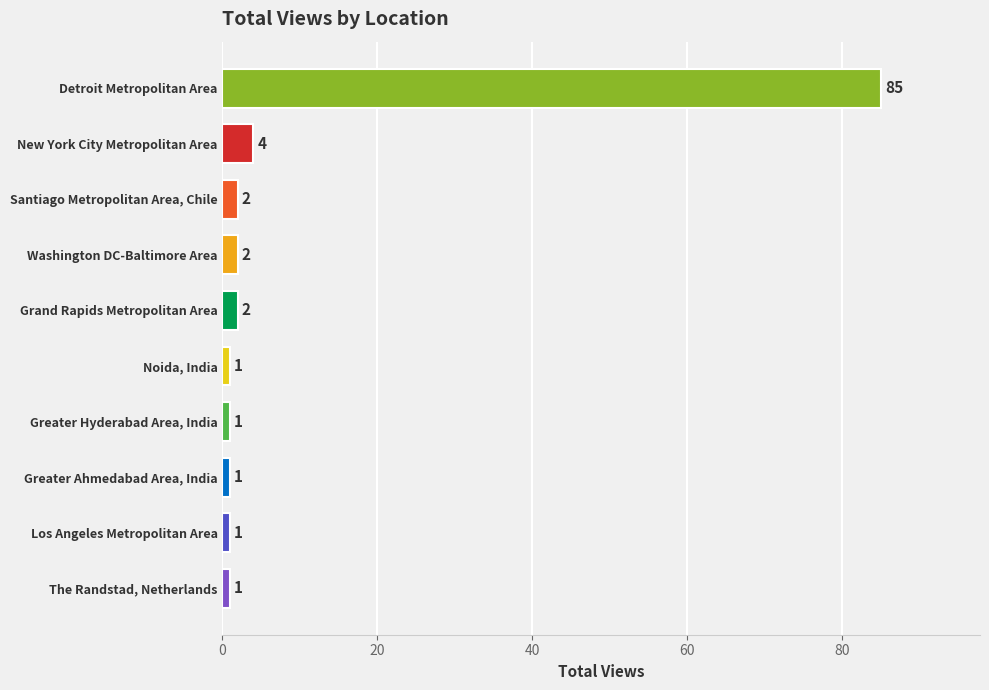

Which category has the highest value across all series?

Detroit Metropolitan Area